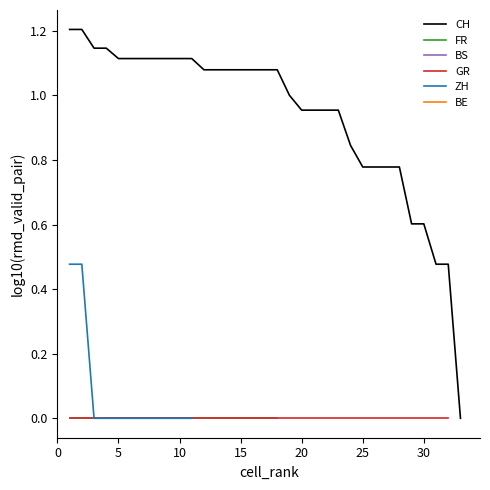

Which series has the widest spread of values?

CH